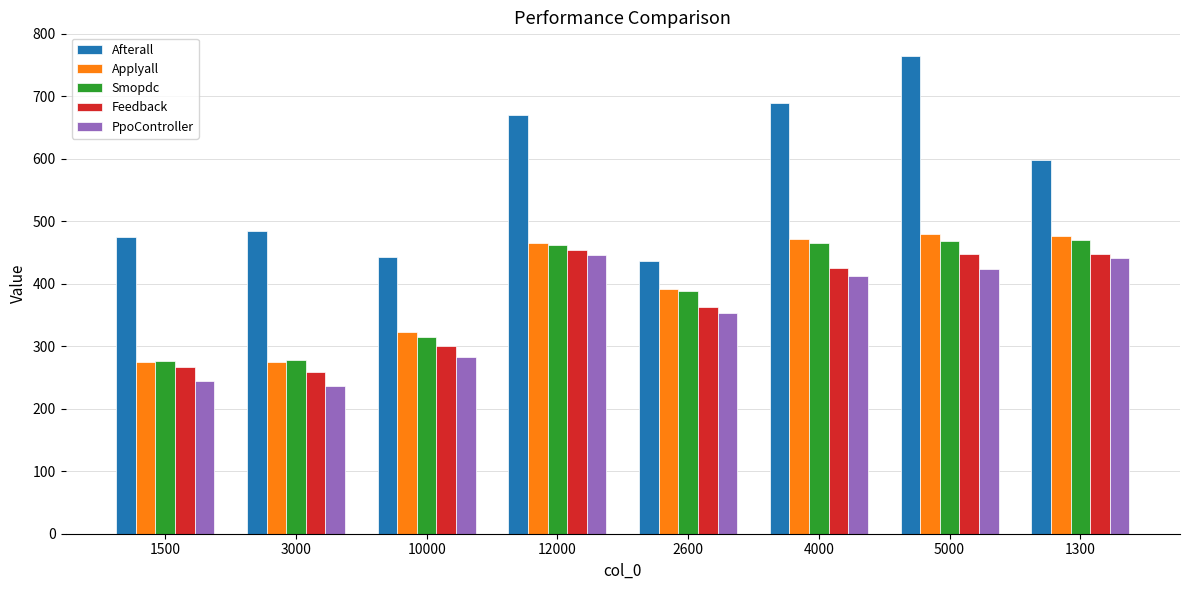

What is the total value across all series at 12000?

2496.2